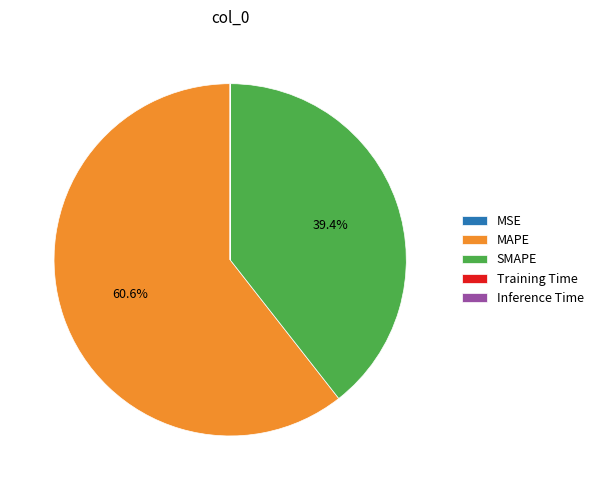

To the nearest percent, what is the average slice percentage?

20%